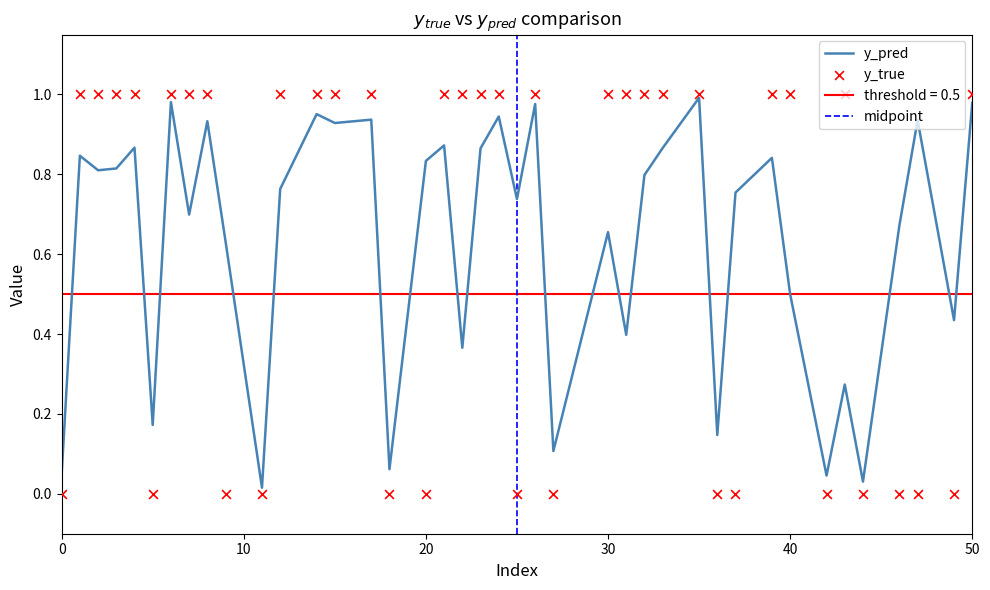

What is the total value across all series at 5?

0.2